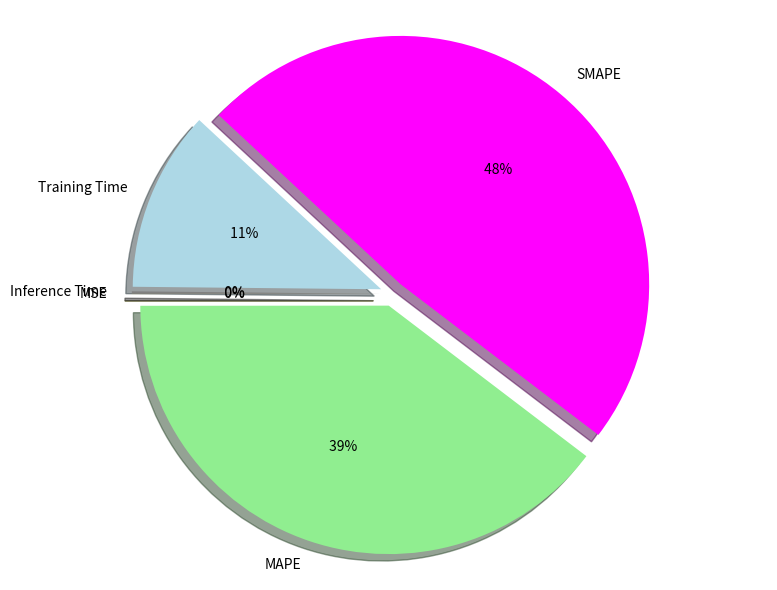

How much of the chart is everything except SMAPE?

51.6%